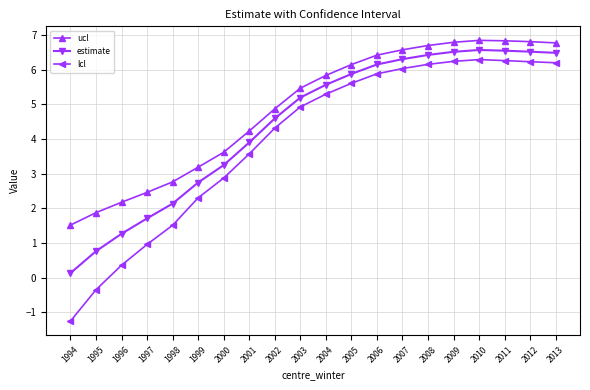

Which series has the largest total across all categories?

ucl